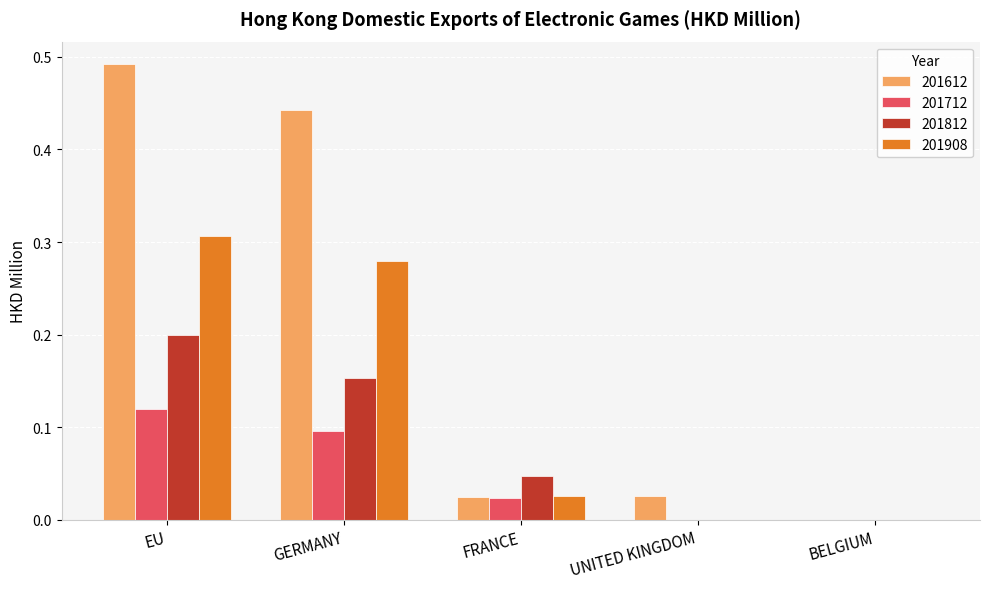

Which category has the highest value in the 201812 series?

EU